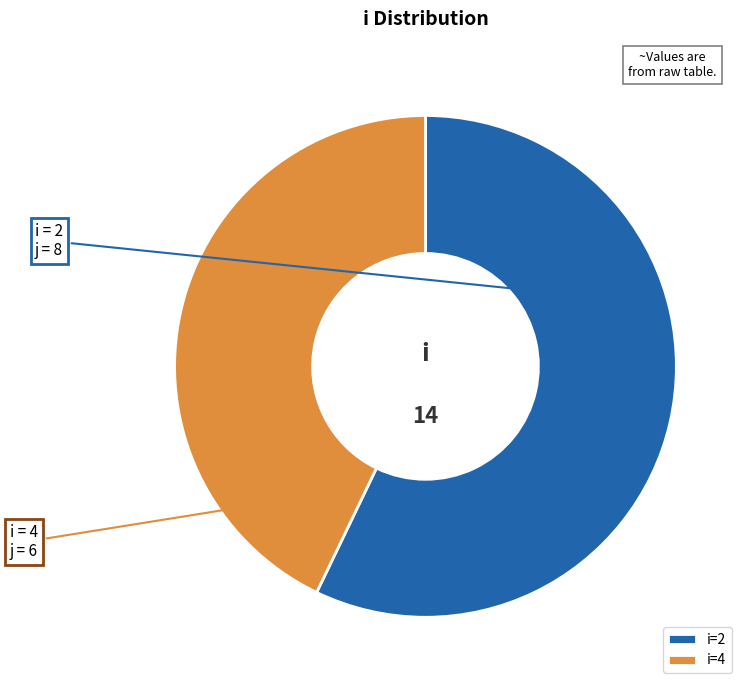

Is it true that i = 4 is 43% of the pie?

True